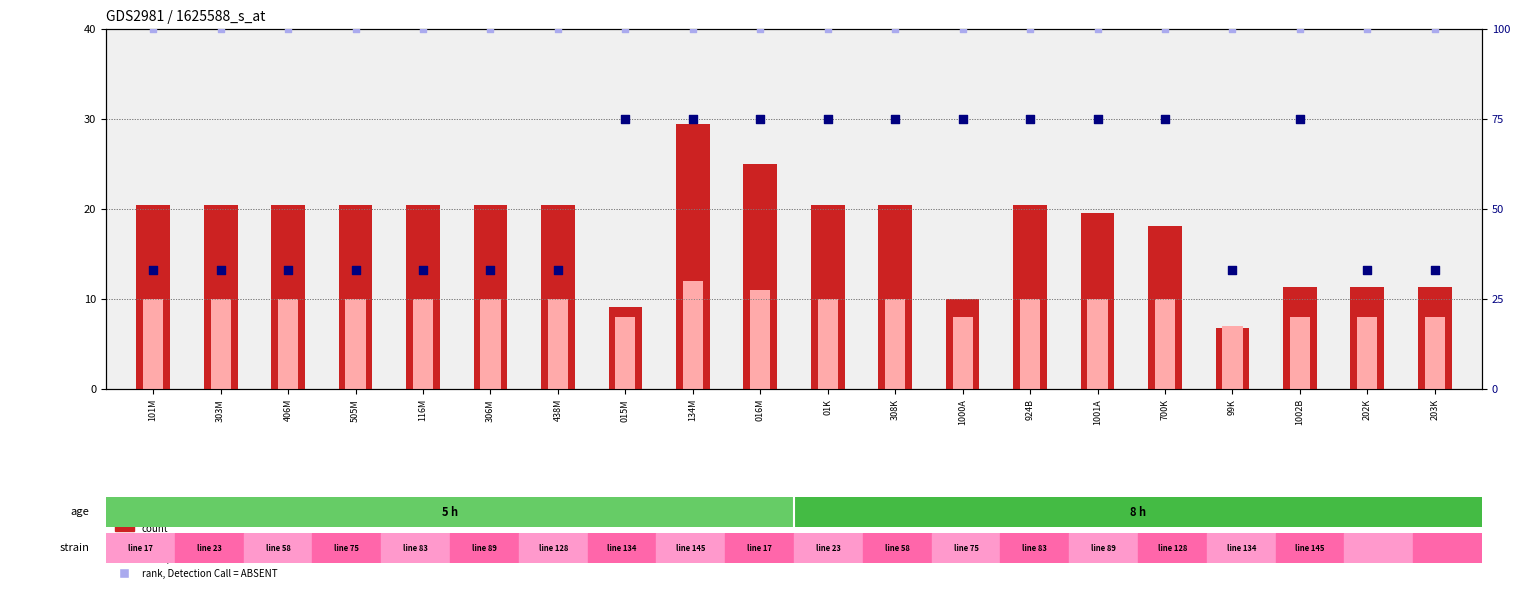

Which series reaches the minimum Y coordinate?

count